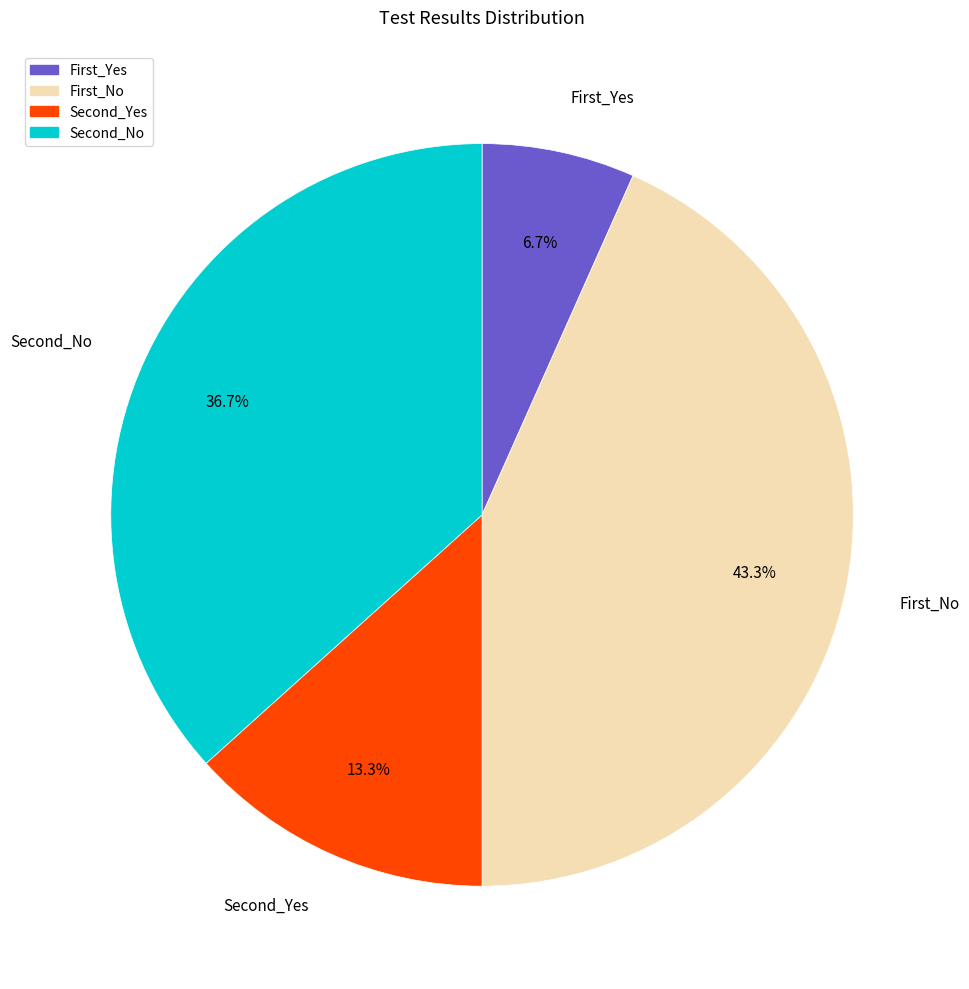

What percentage is NOT represented by First_Yes?

93.3%